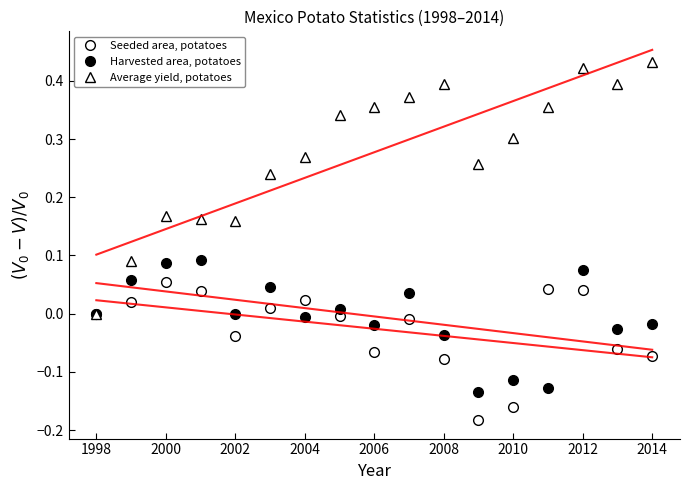

What is the difference between the maximum and minimum values in the Average yield, potatoes series?

0.4